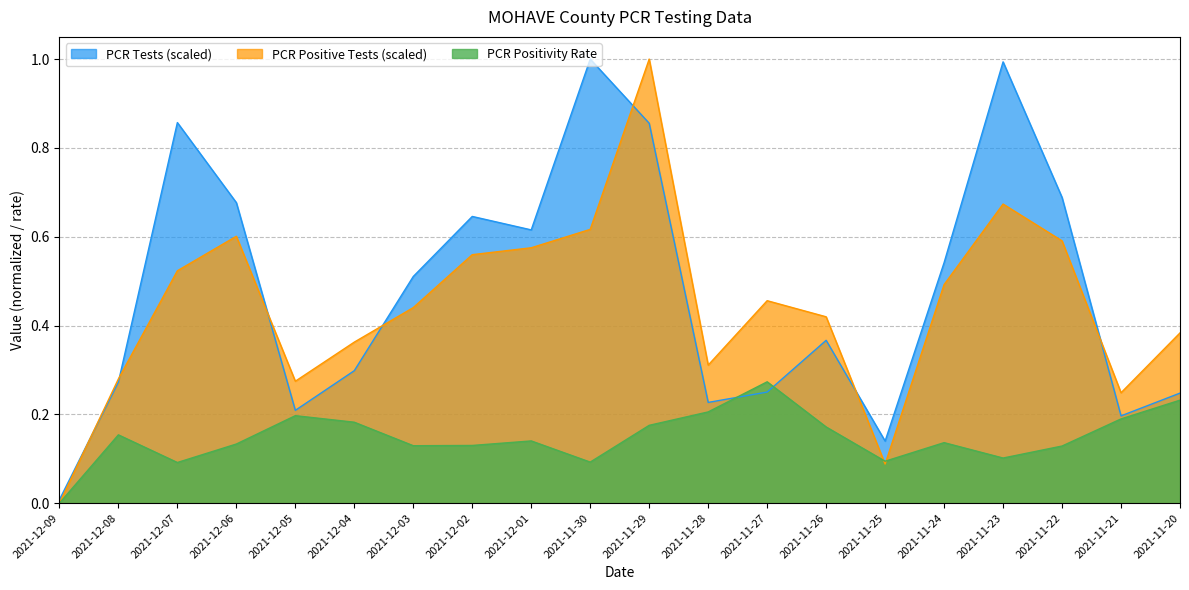

At which category is the sum across all series the highest?

2021-11-29